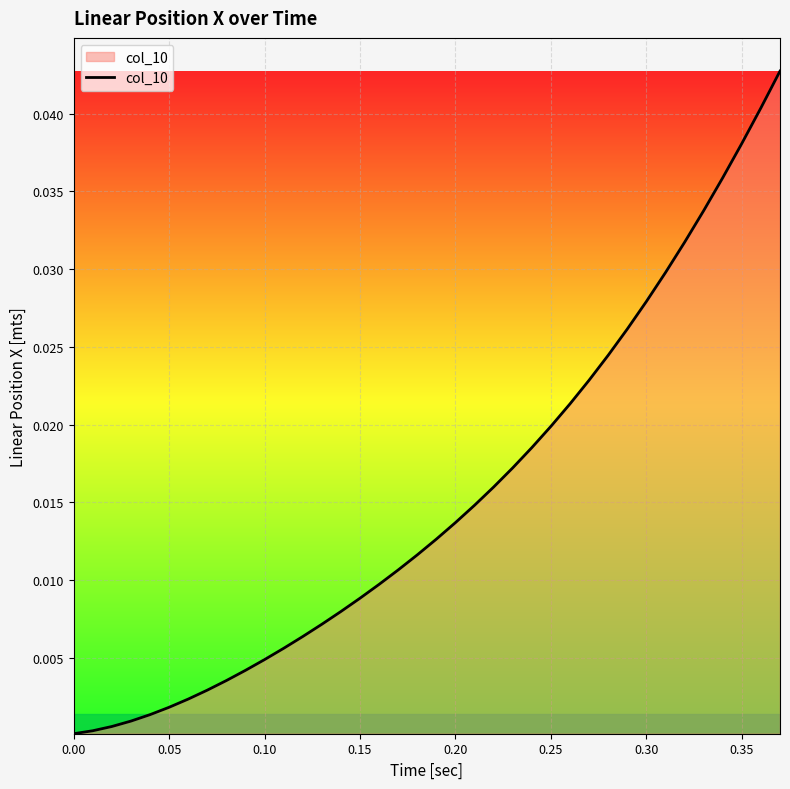

Does the chart display data point markers on the line(s)?

No